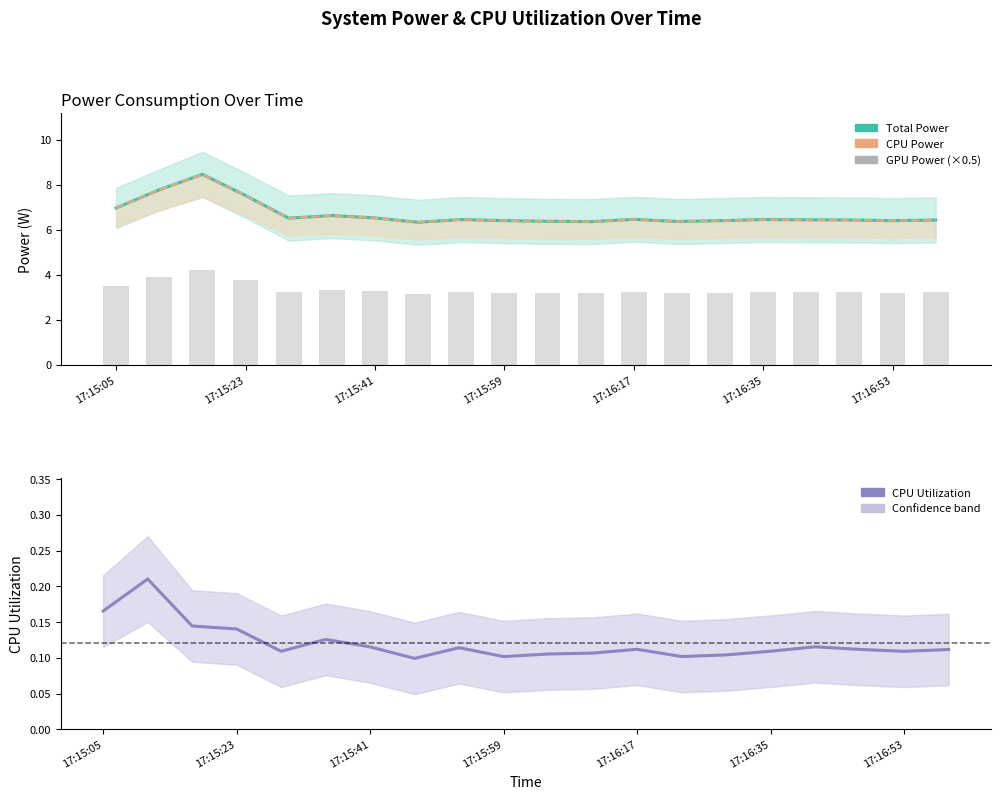

What is the value of the CPU Utilization bar at the 19th from the left?

0.1